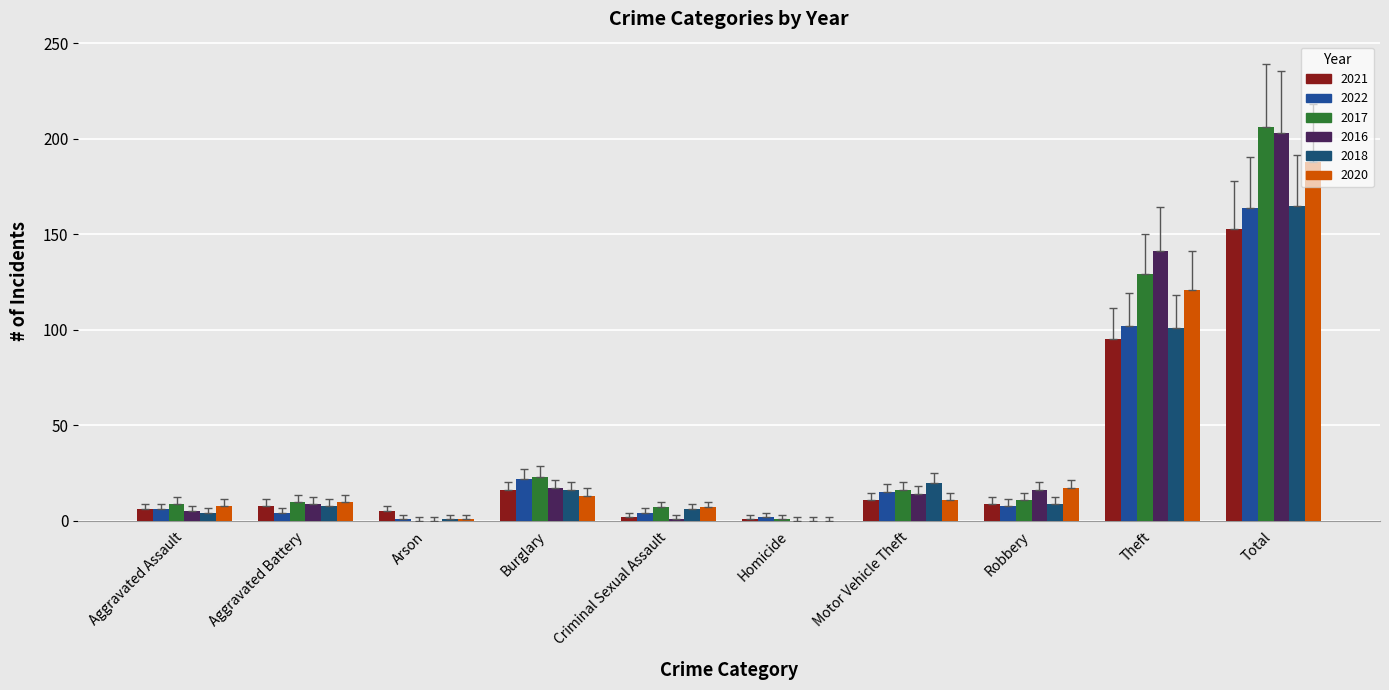

What is the label of the 3rd bar from the right?

Robbery